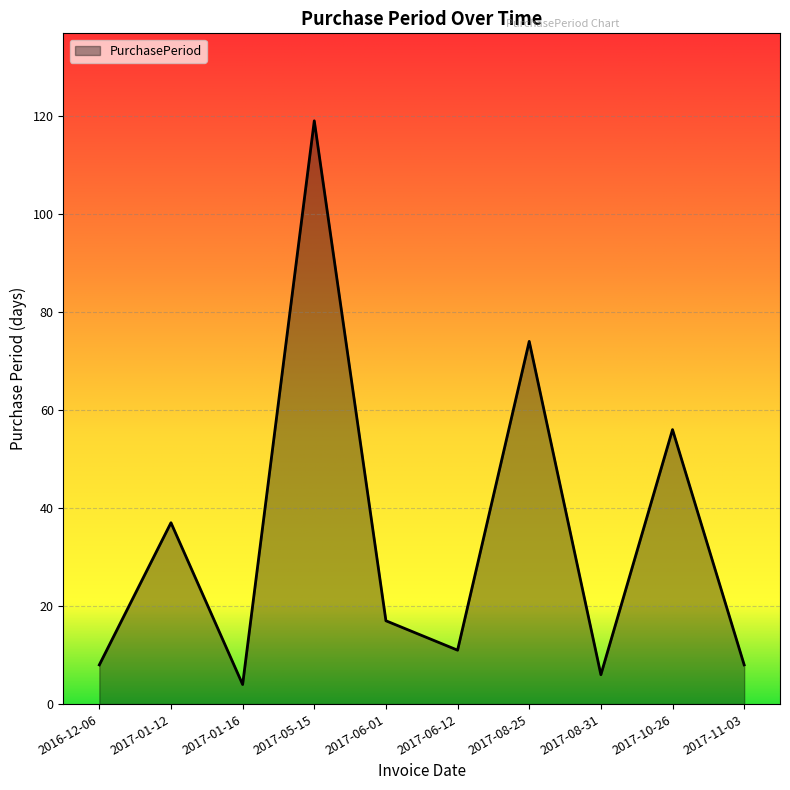

Which label corresponds to the largest value in the chart?

2017-05-15